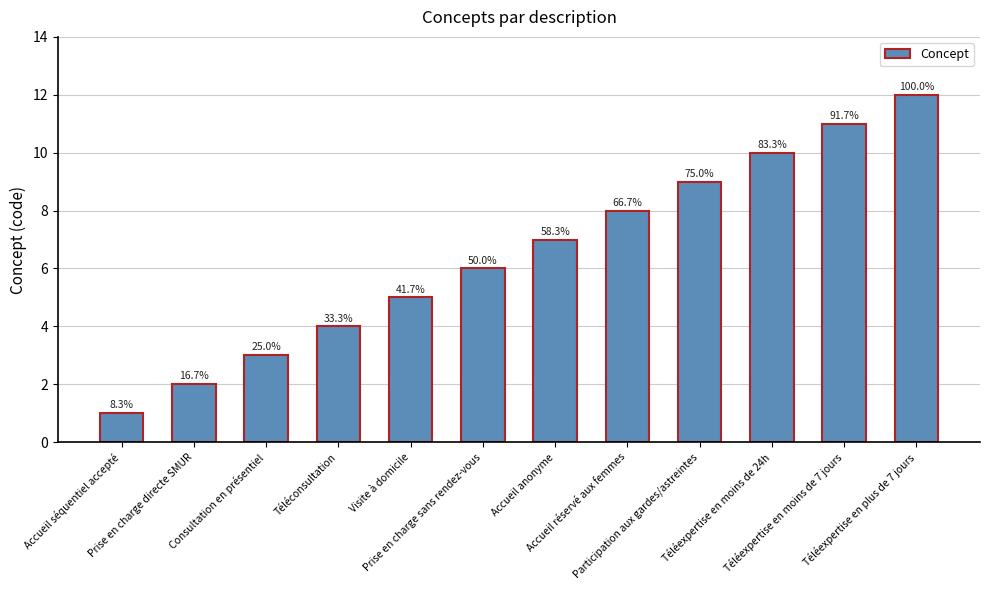

Does the chart contain any negative values?

No